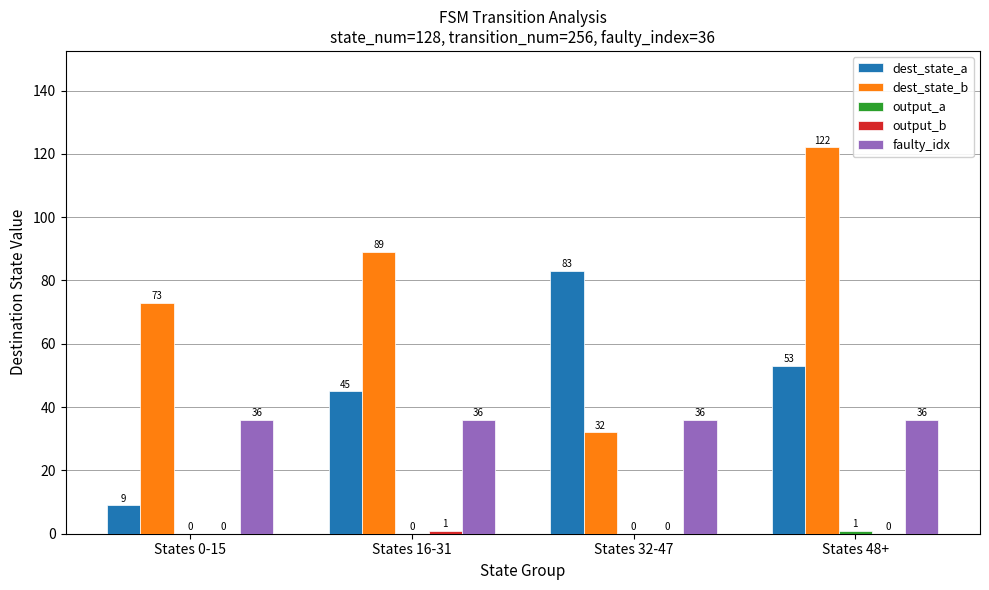

Which series has the largest range (max minus min)?

dest_state_b